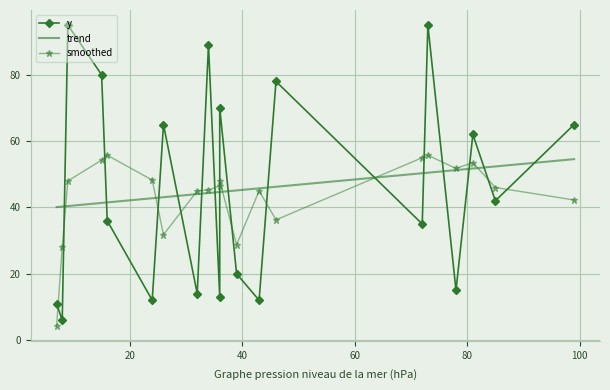

Is this an area chart (filled region under the line)?

No